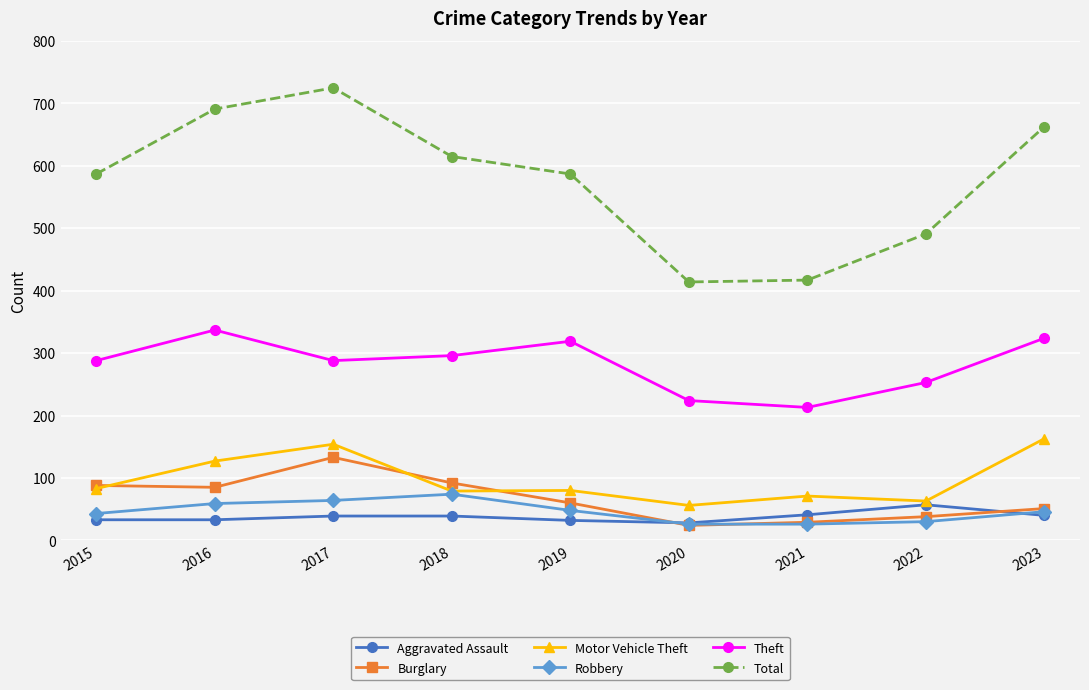

Which series has the largest total across all categories?

Total